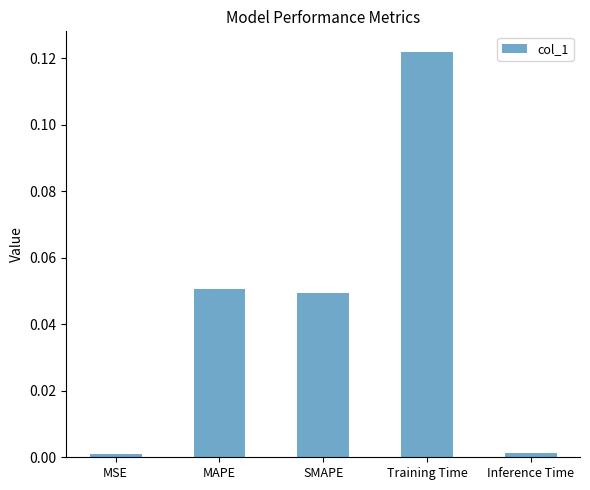

How many bars are there in total?

5